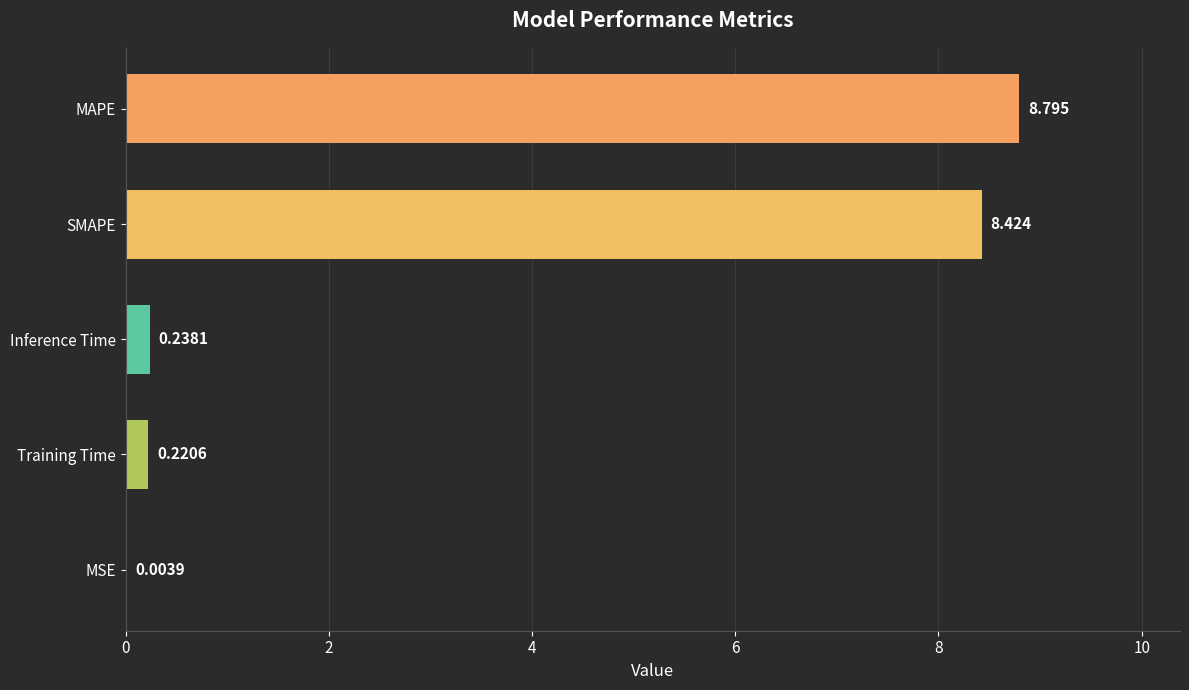

Which category has the highest value across all series?

MAPE